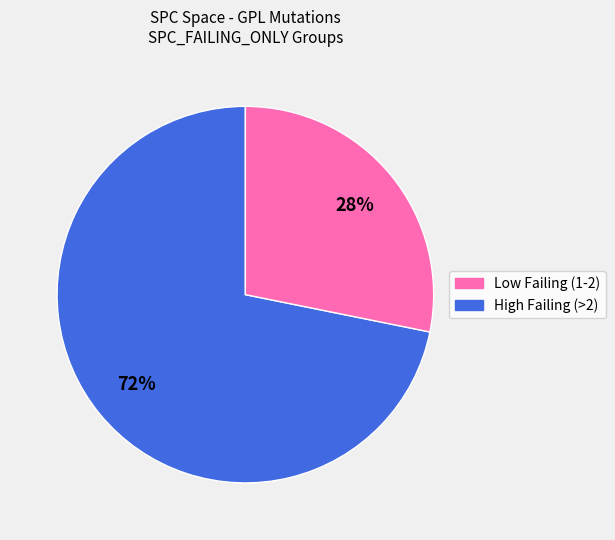

How many segments does this pie chart have?

2